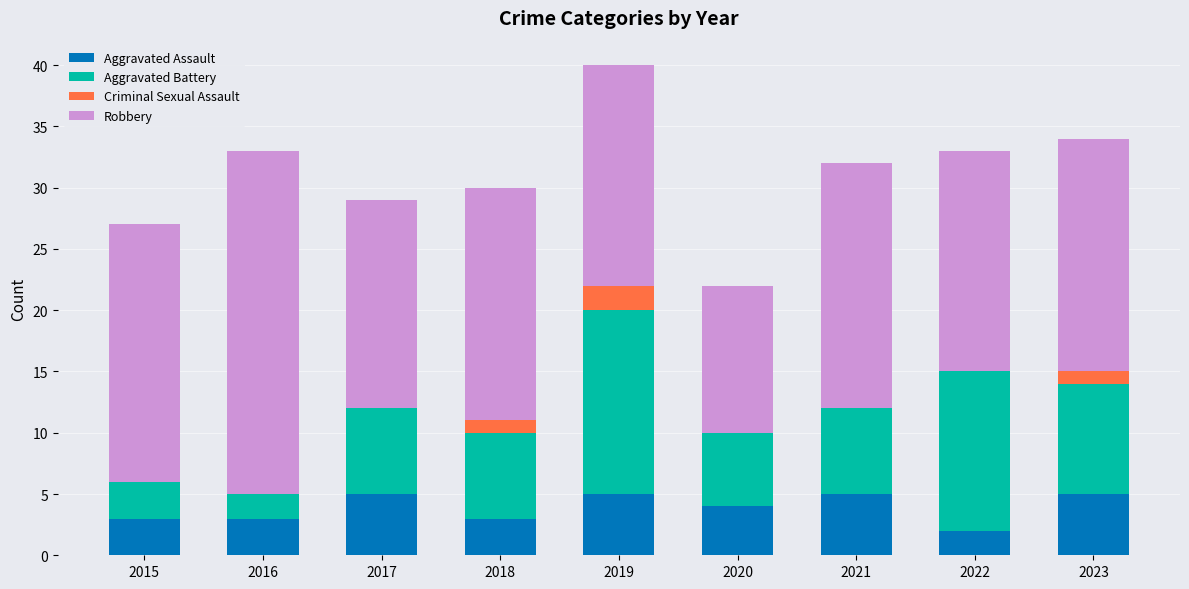

At which category is the sum across all series the highest?

2019